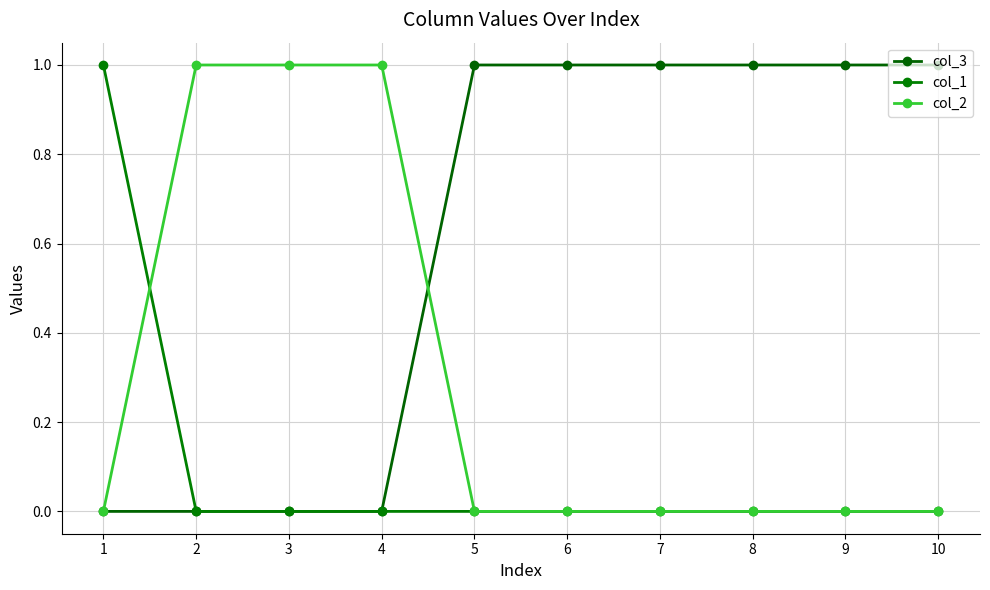

What is the difference between the maximum and minimum values in the col_2 series?

1